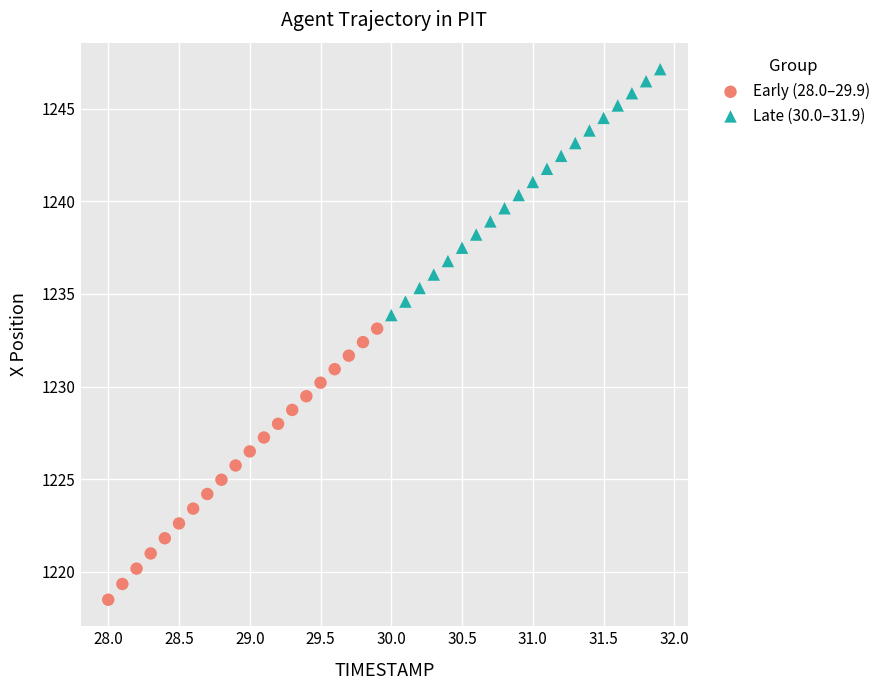

Which series contains the highest Y value?

Late (30.0–31.9)